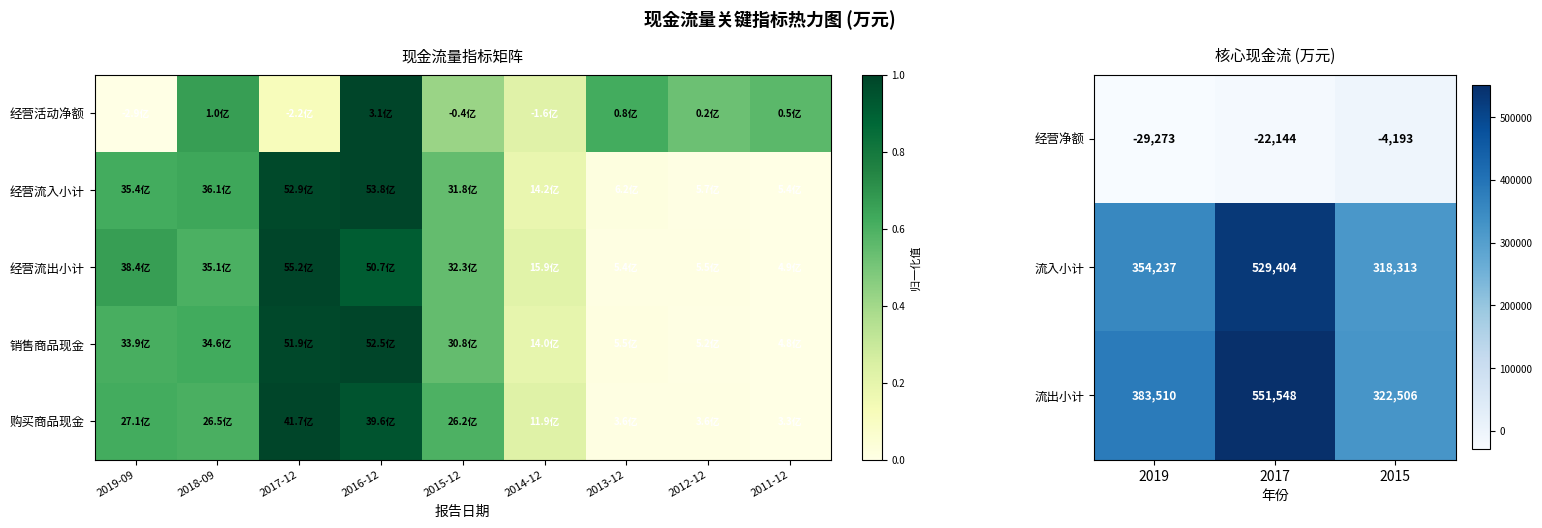

The 经营活动产生的现金流量净额 series shows 0.2 at 2017-12. True or false?

False